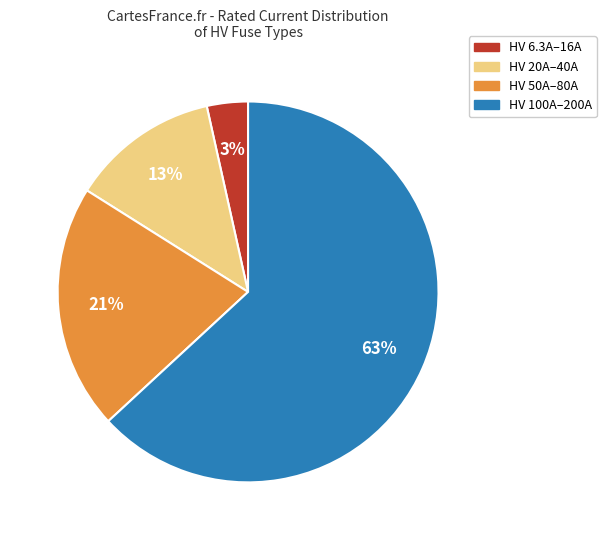

Is there a majority slice in this chart?

Yes